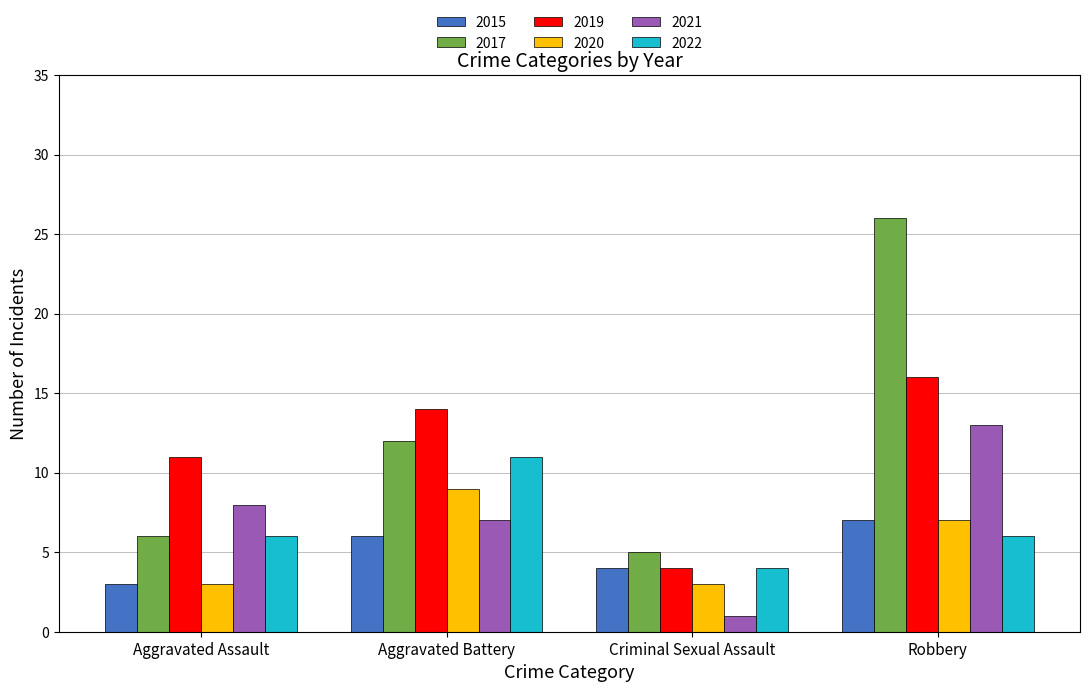

What is the sum of the 2020 values at Aggravated Assault and Robbery?

10